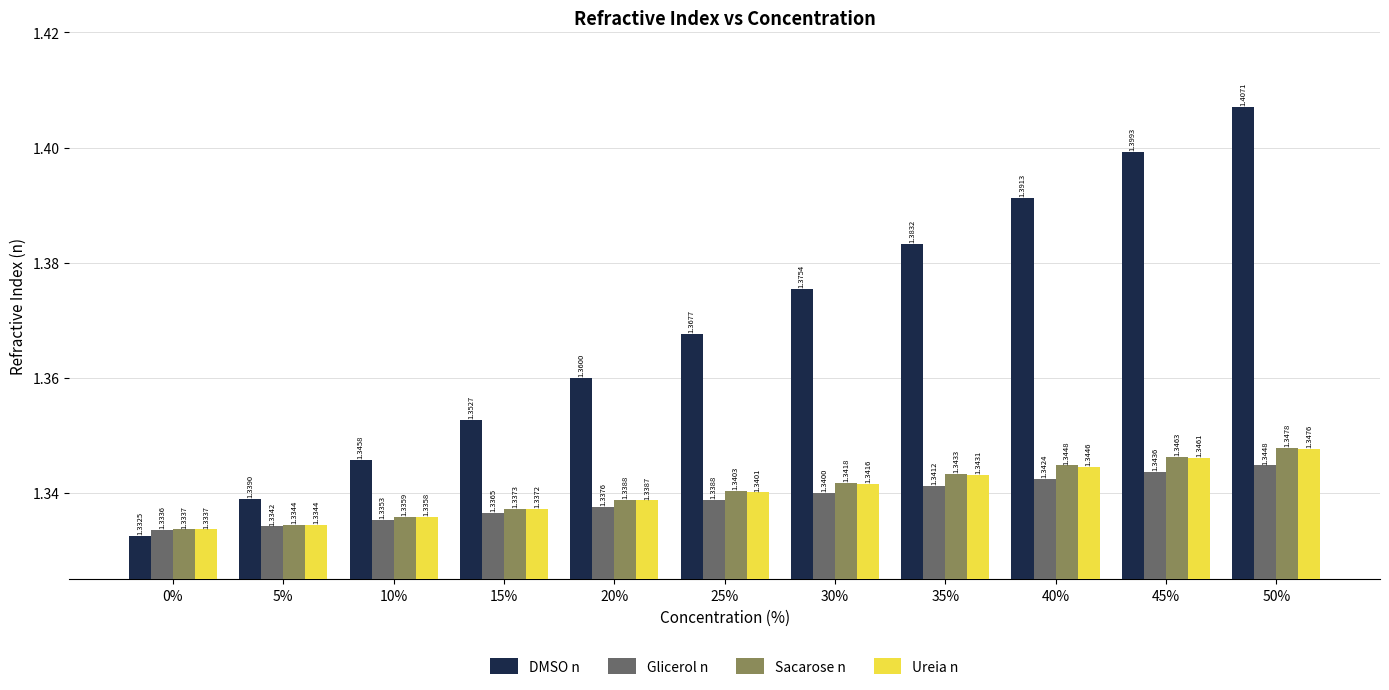

What is the total value across all series at 15%?

5.4